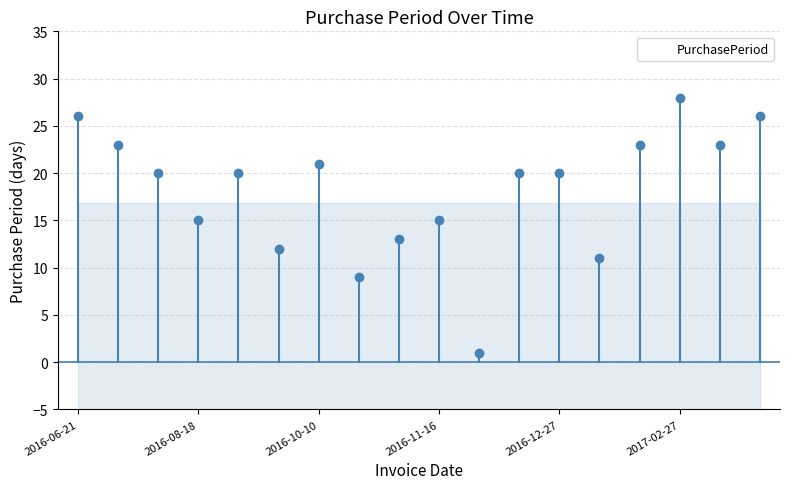

Is it true that the value at 7 is 14?

False